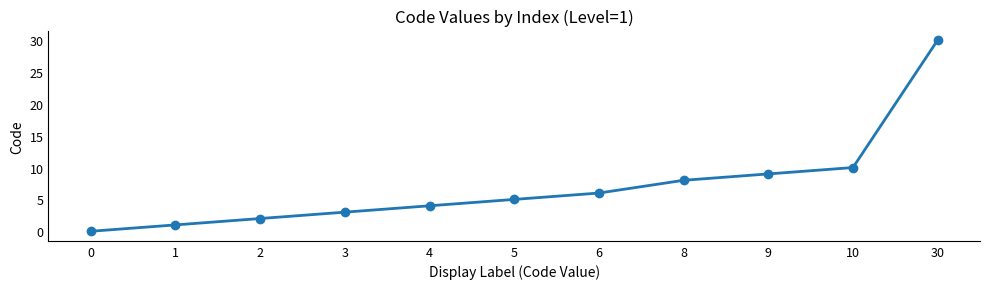

How many lines are shown in the chart?

1